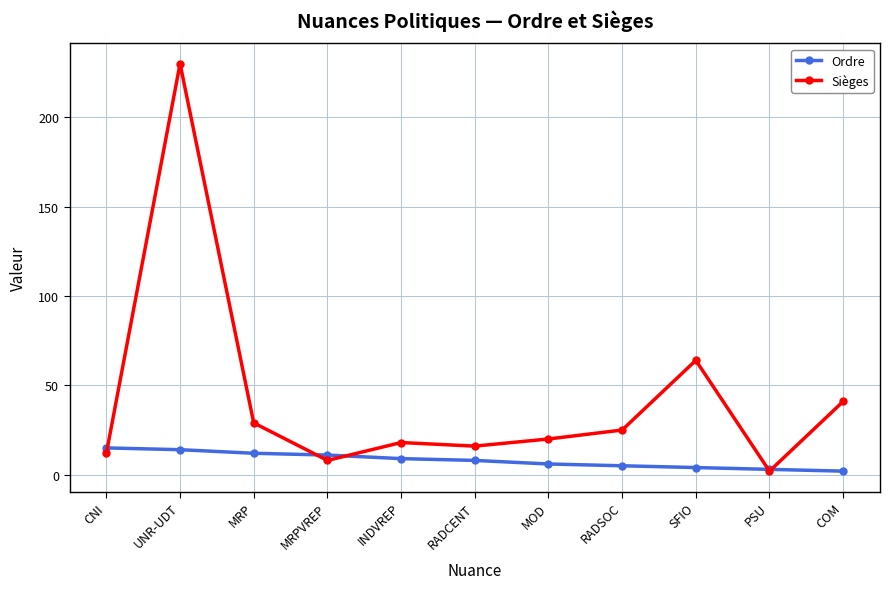

What is the difference between the second highest and minimum values in the Ordre series?

12